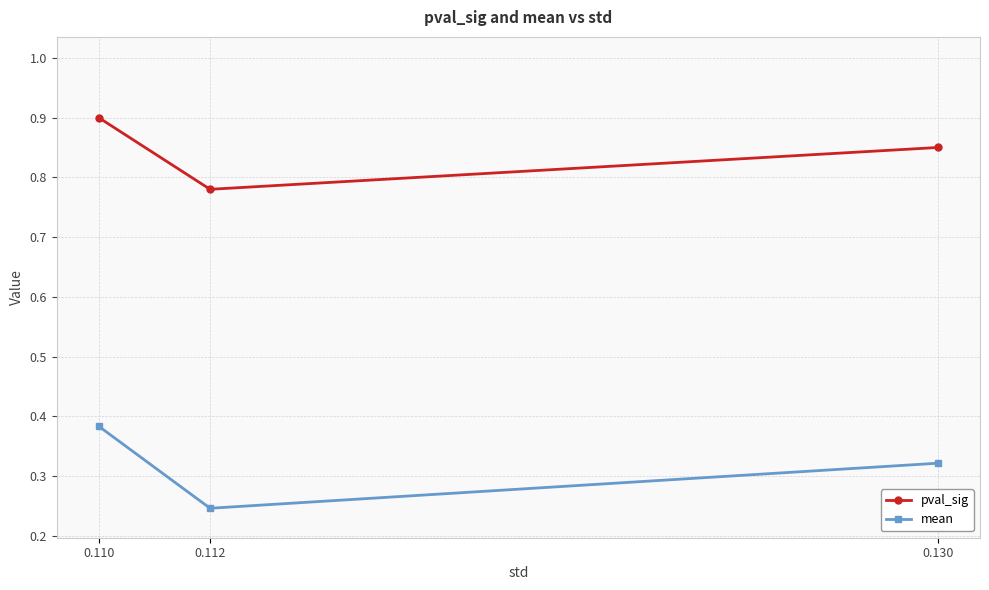

How many mean values are between 0 and 1?

3